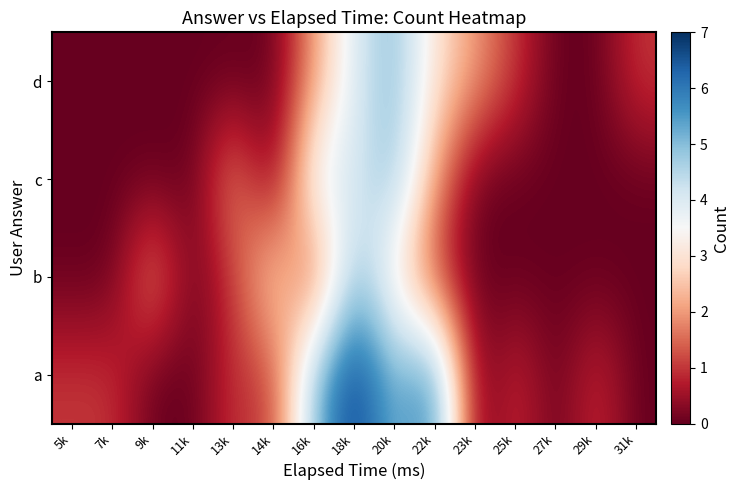

Reading left to right, what are all the values shown in this chart?

a: 5k=1	7k=1	9k=0	11k=0	13k=1	14k=1	16k=5	18k=7	20k=5	22k=6	23k=0	25k=1	27k=0	29k=1	31k=0
b: 5k=0	7k=0	9k=2	11k=0	13k=1	14k=3	16k=1	18k=5	20k=3	22k=1	23k=0	25k=0	27k=0	29k=0	31k=0
c: 5k=0	7k=0	9k=0	11k=0	13k=2	14k=0	16k=4	18k=4	20k=5	22k=2	23k=0	25k=0	27k=0	29k=0	31k=0
d: 5k=0	7k=0	9k=0	11k=0	13k=0	14k=0	16k=2	18k=4	20k=5	22k=3	23k=2	25k=1	27k=0	29k=0	31k=1